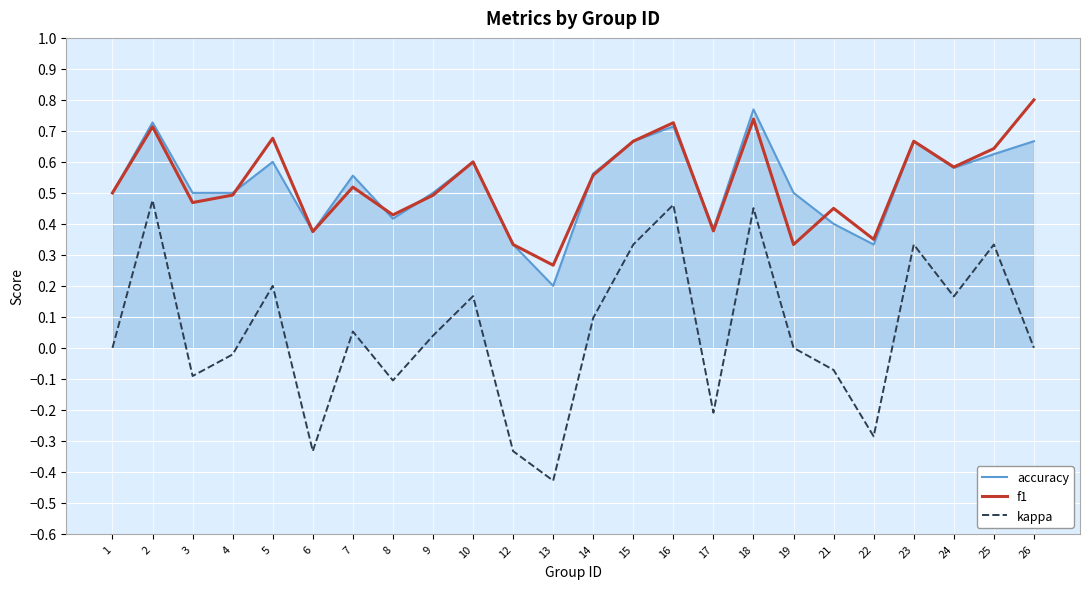

Which series has the largest range (max minus min)?

kappa